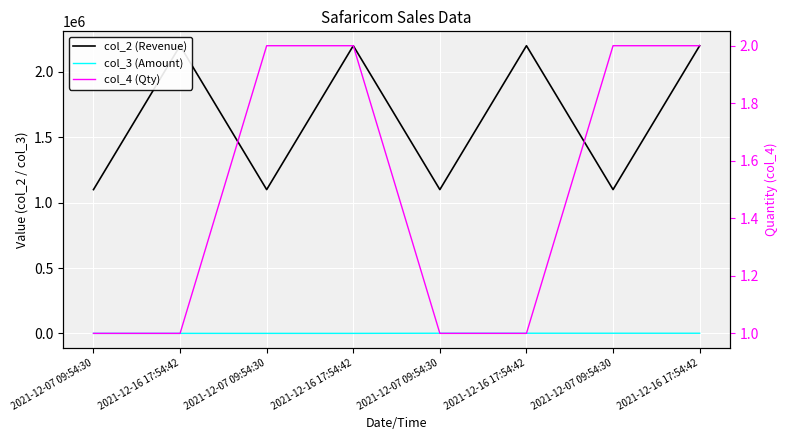

At which label is col_3 (Amount) closest to 1500?

2021-12-07 09:54:30